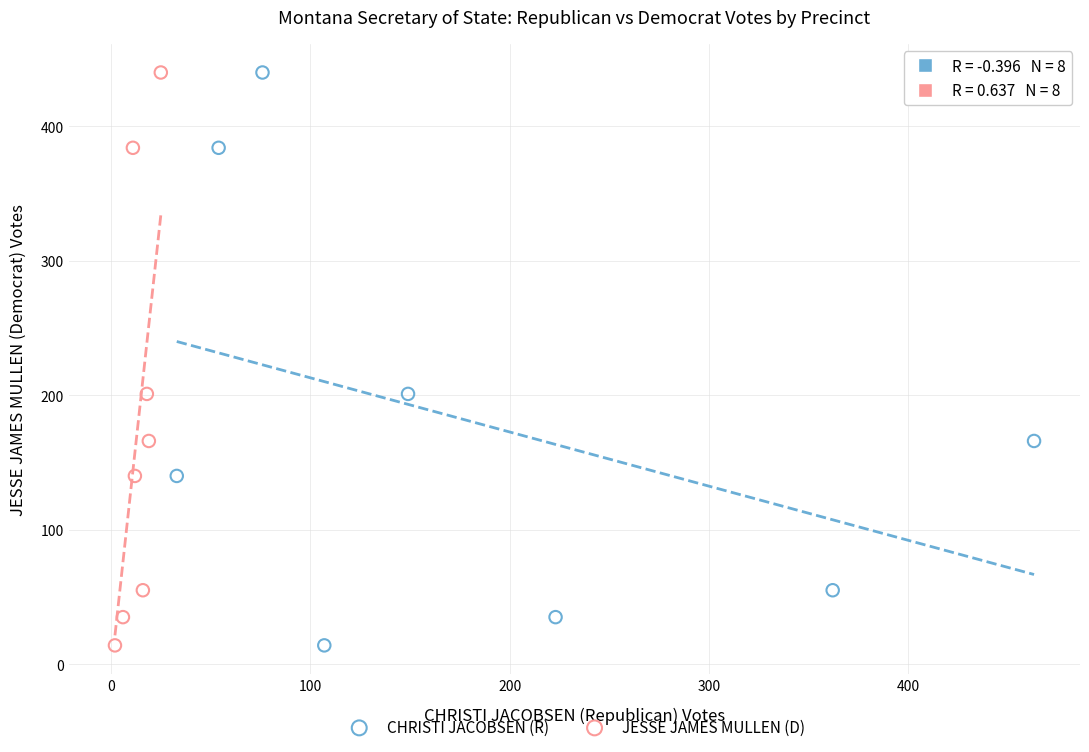

What are all the series names shown in the legend?

CHRISTI JACOBSEN (R), JESSE JAMES MULLEN (D)